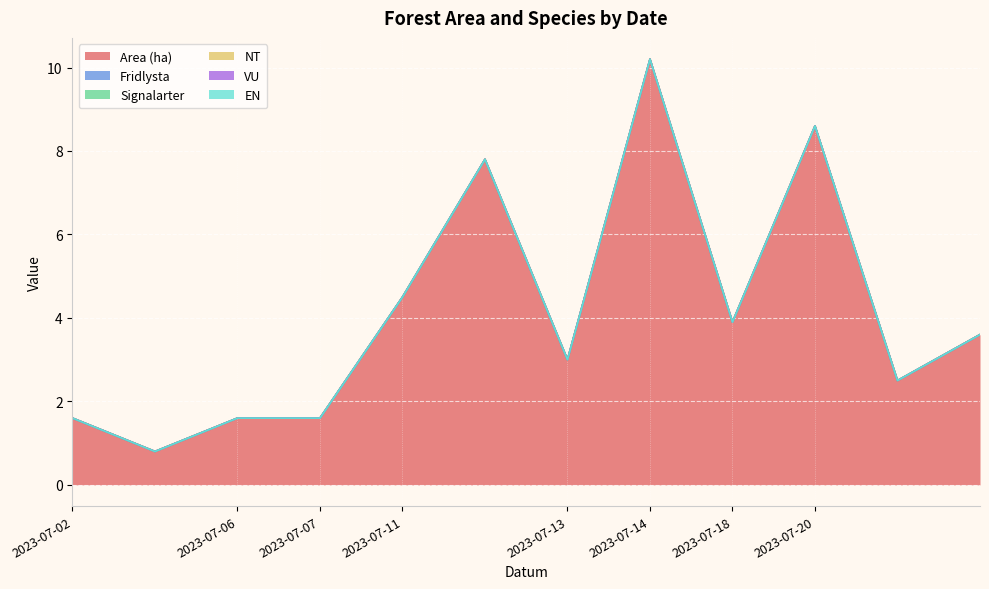

What are all the series names shown in the legend?

Area (ha), Fridlysta, Signalarter, NT, VU, EN